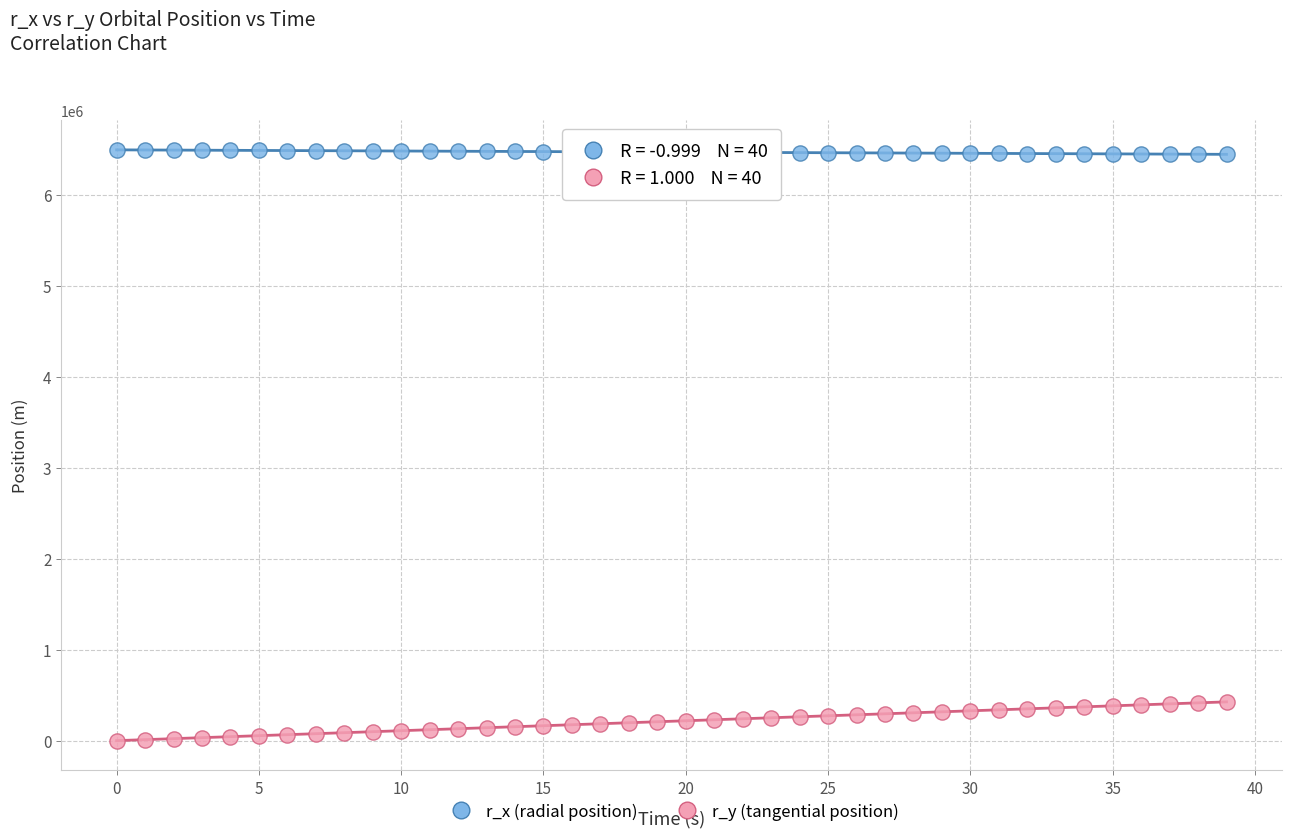

Across all data points, what is the range of Y values (max minus min)?

6492920.0